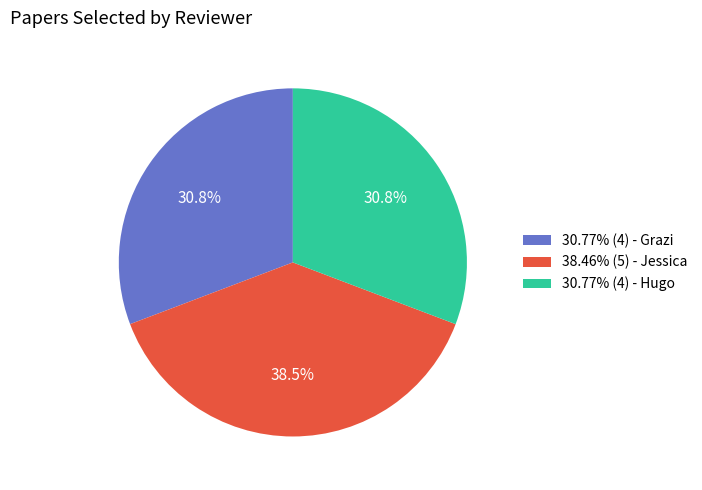

Approximately how many times larger is the value at 30.77% (4) - Hugo compared to 30.77% (4) - Grazi?

1.0